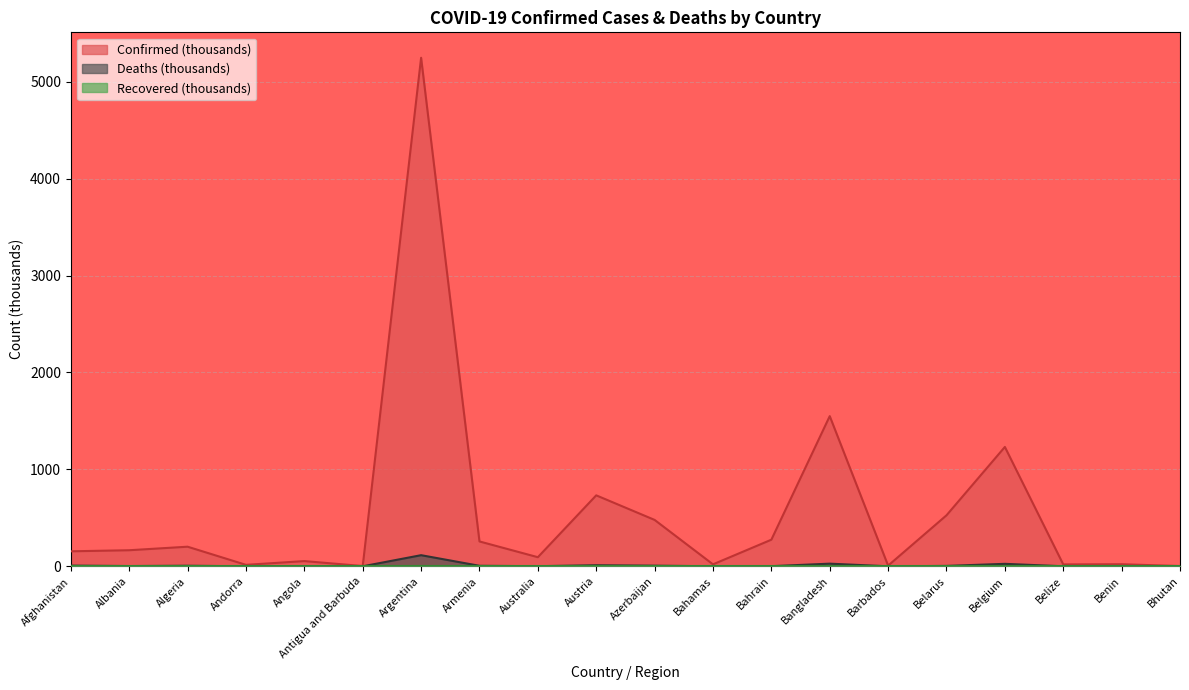

At which category is the sum across all series the highest?

Argentina